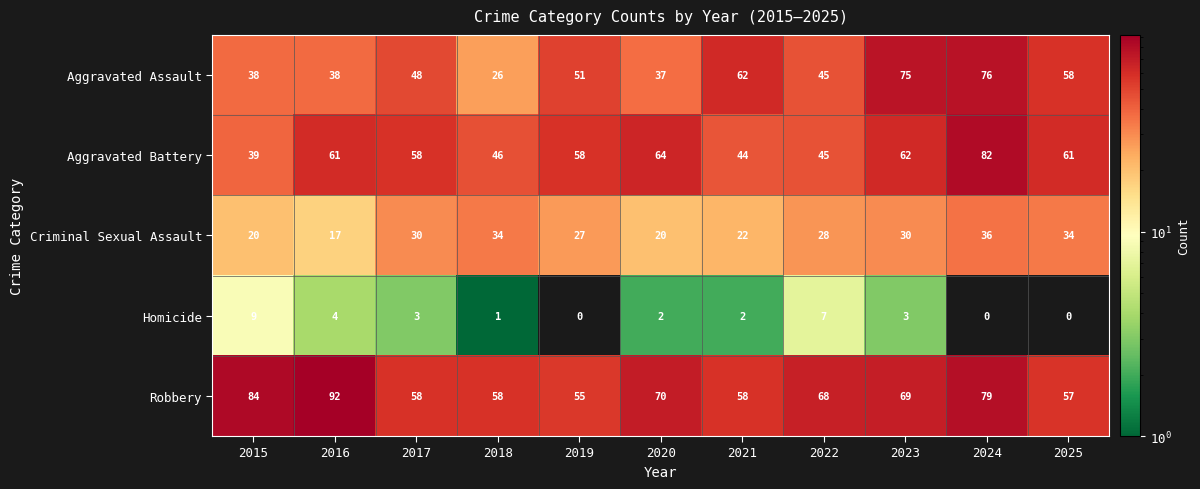

How many data points in Criminal Sexual Assault are less than 28?

5